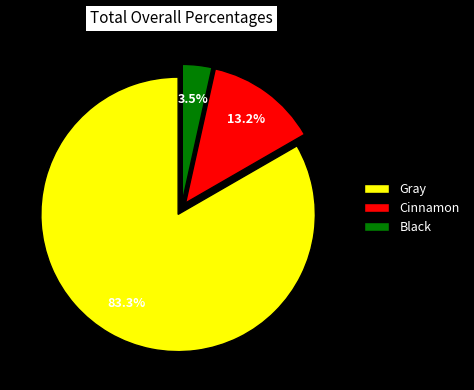

How many segments does this pie chart have?

3